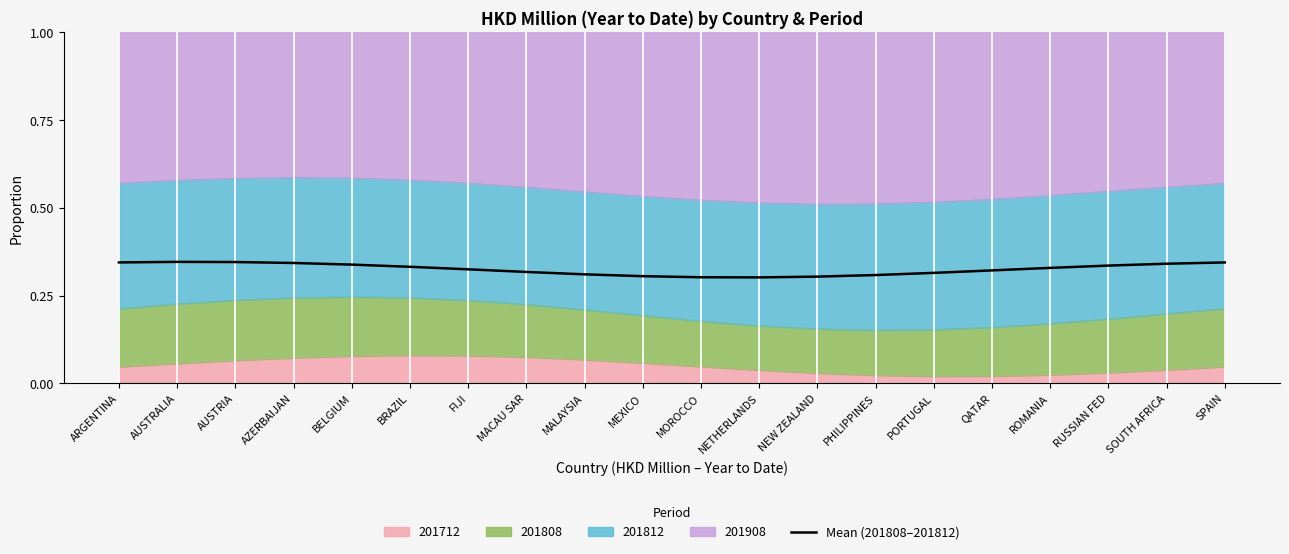

What is the sum of all values?

6.5